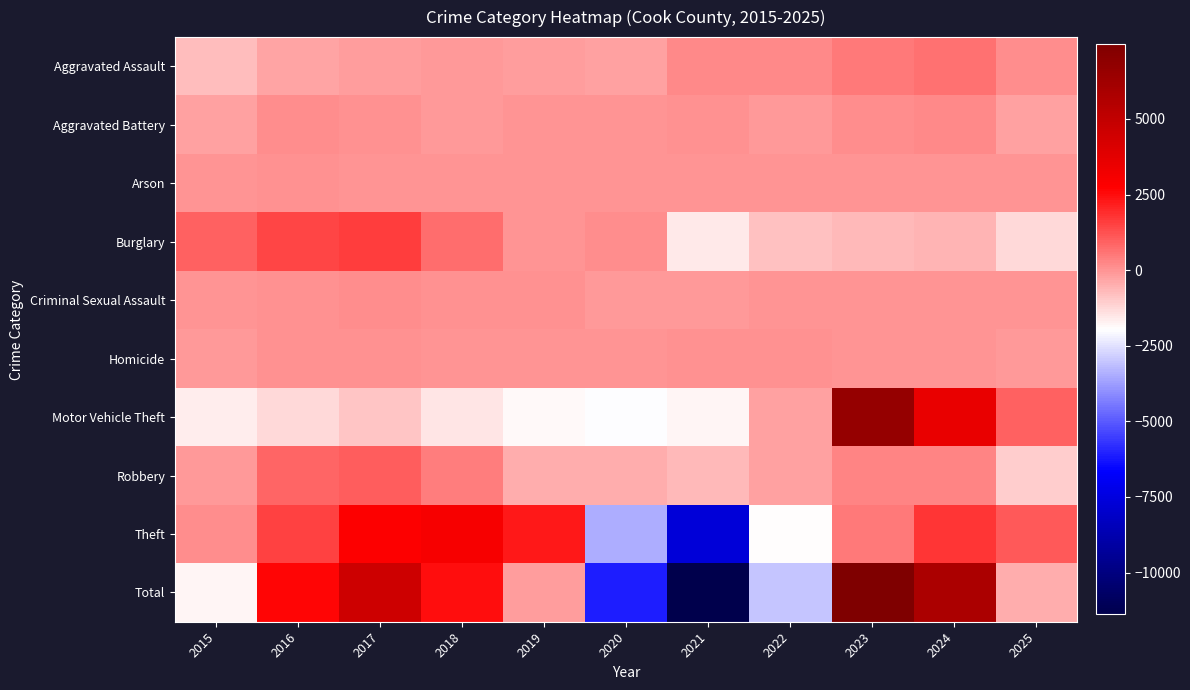

Which has a higher value, 2016 or 2021?

2021